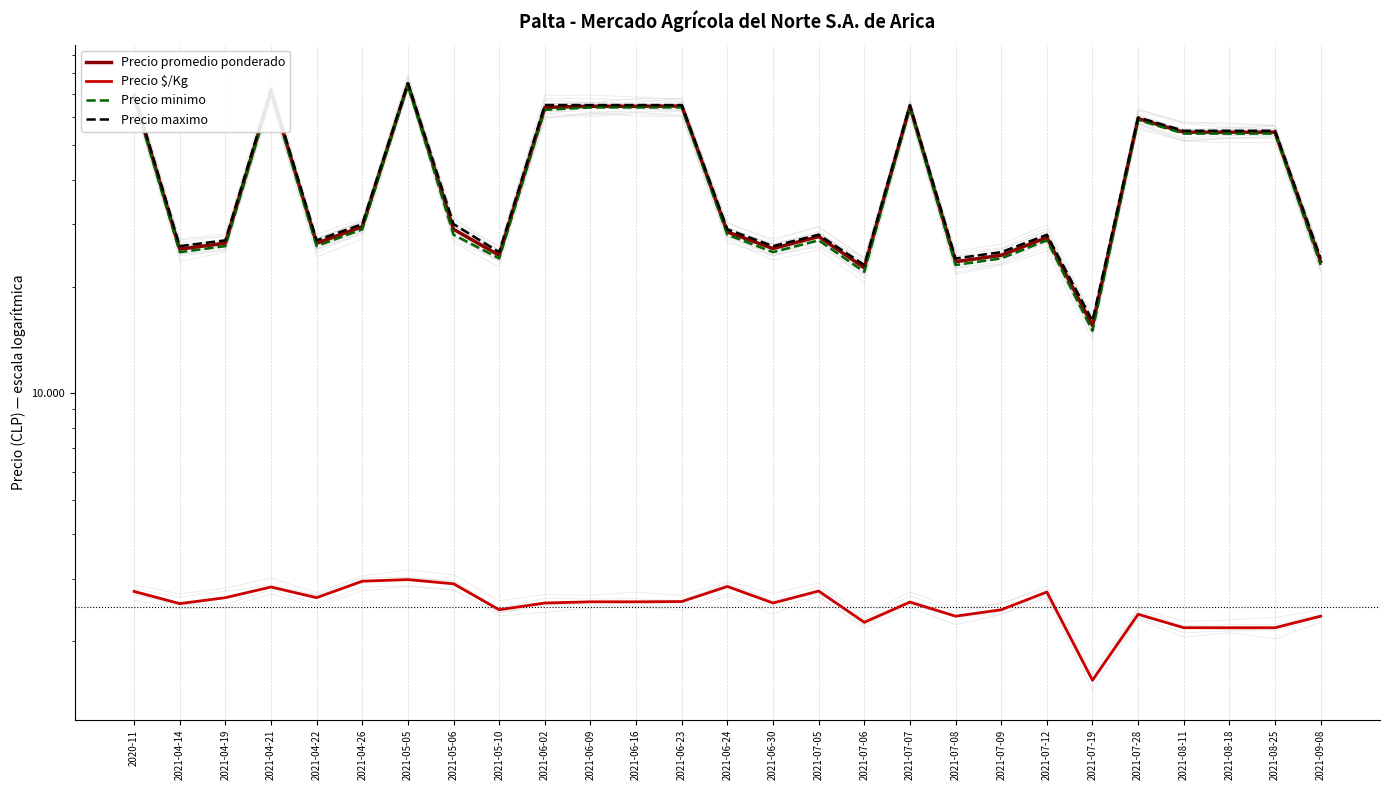

True or false: Precio $/Kg and Precio minimo cross at least once.

False